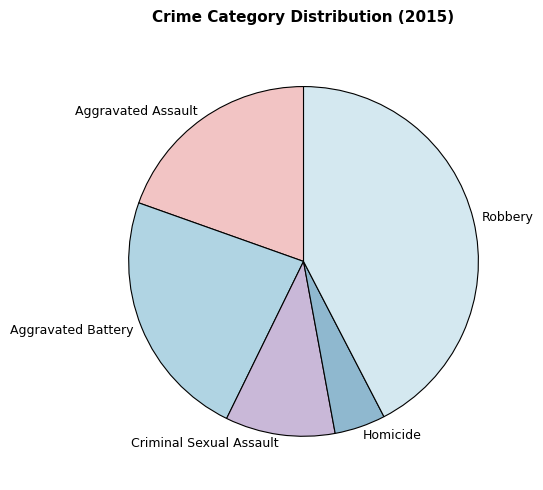

What is the ratio of the value at Aggravated Battery to the value at Aggravated Assault?

1.2